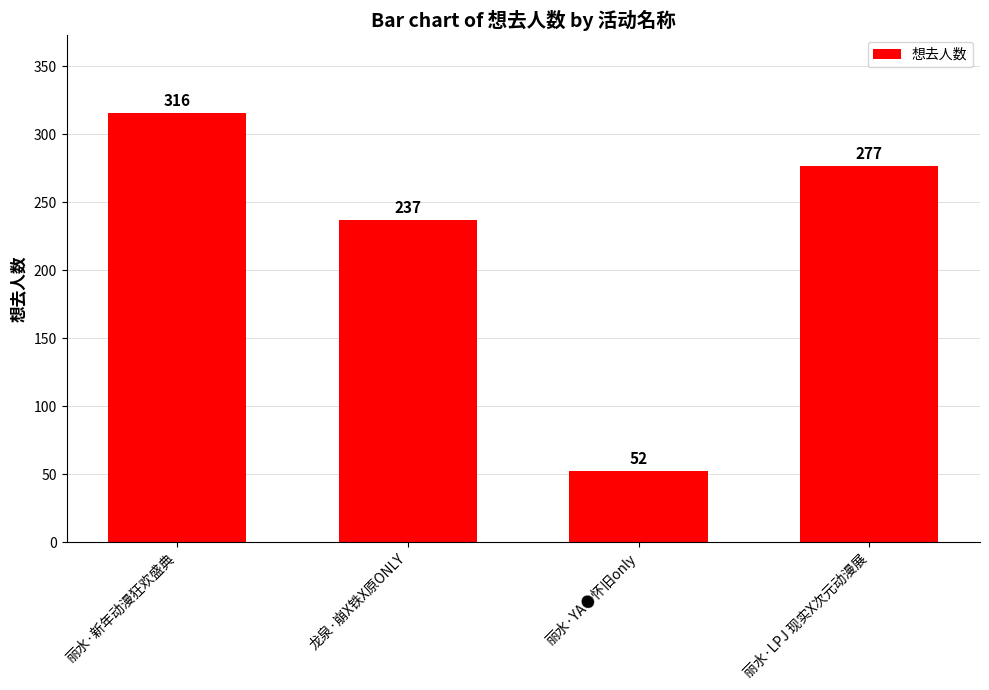

Is it true that the value at 丽水·LPJ 现实X次元动漫展 is 277?

True